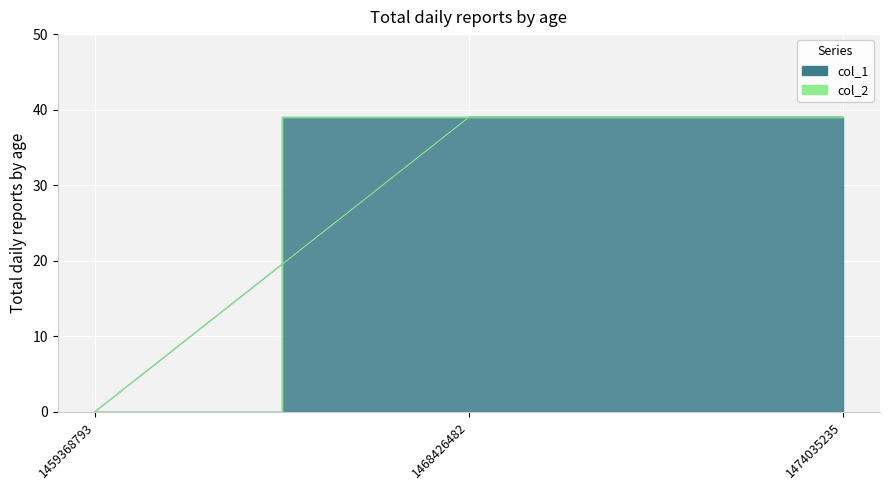

The value at 1459368793 is 0. True or false?

True